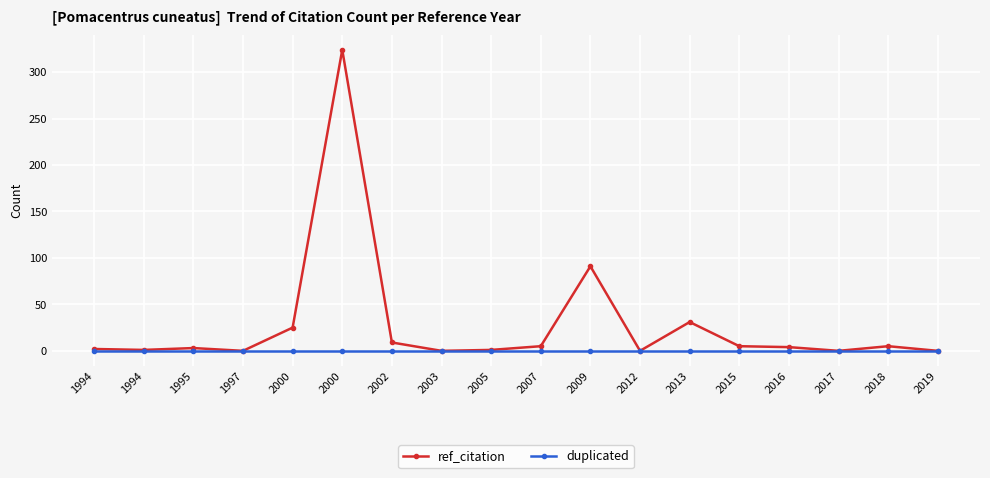

True or false: duplicated and ref_citation intersect in this chart.

False